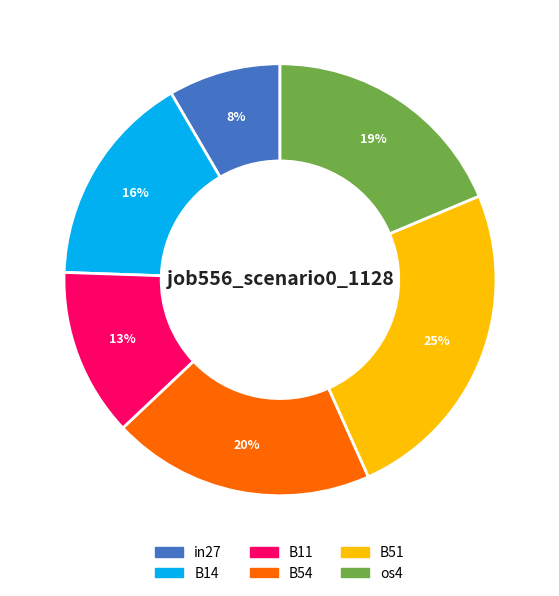

How many slices are in this pie chart?

6